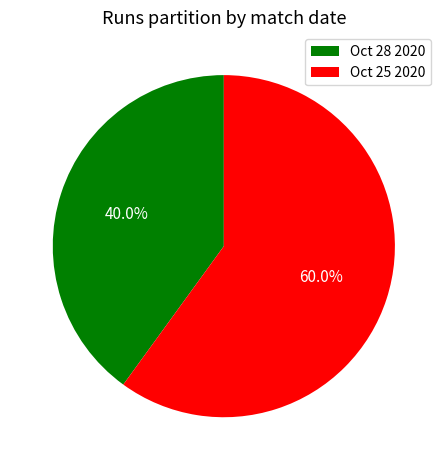

Is the sum of Oct 28 2020 and Oct 25 2020 greater than half?

Yes